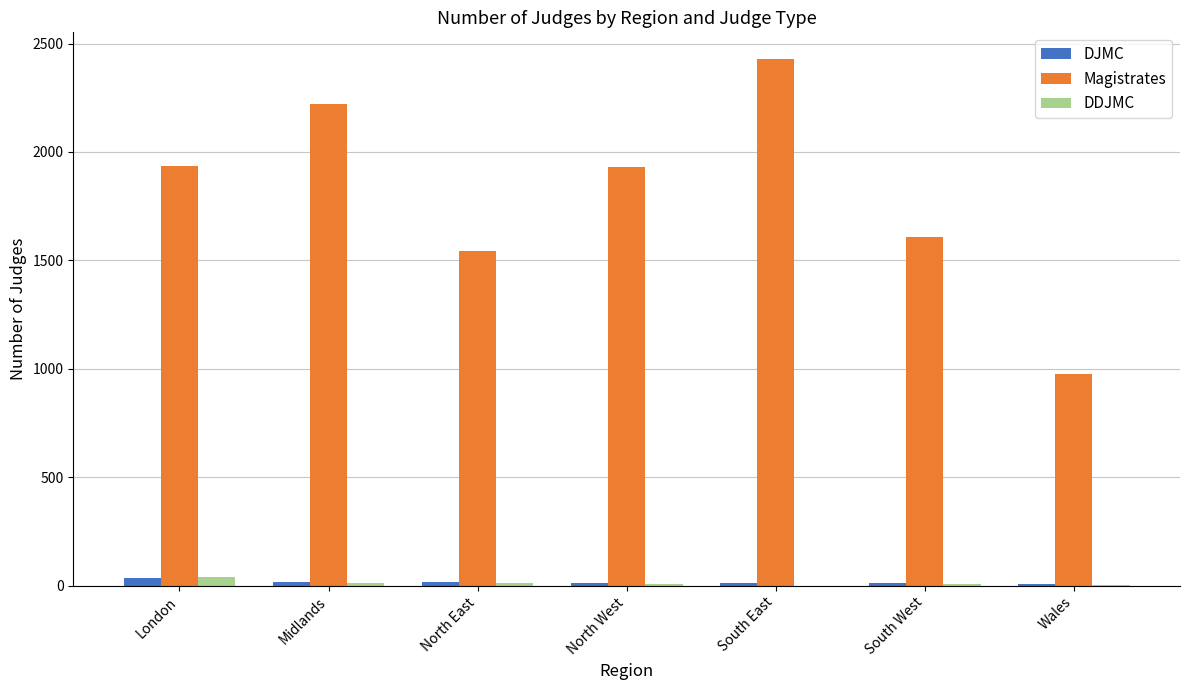

At which category is the sum across all series the highest?

South East